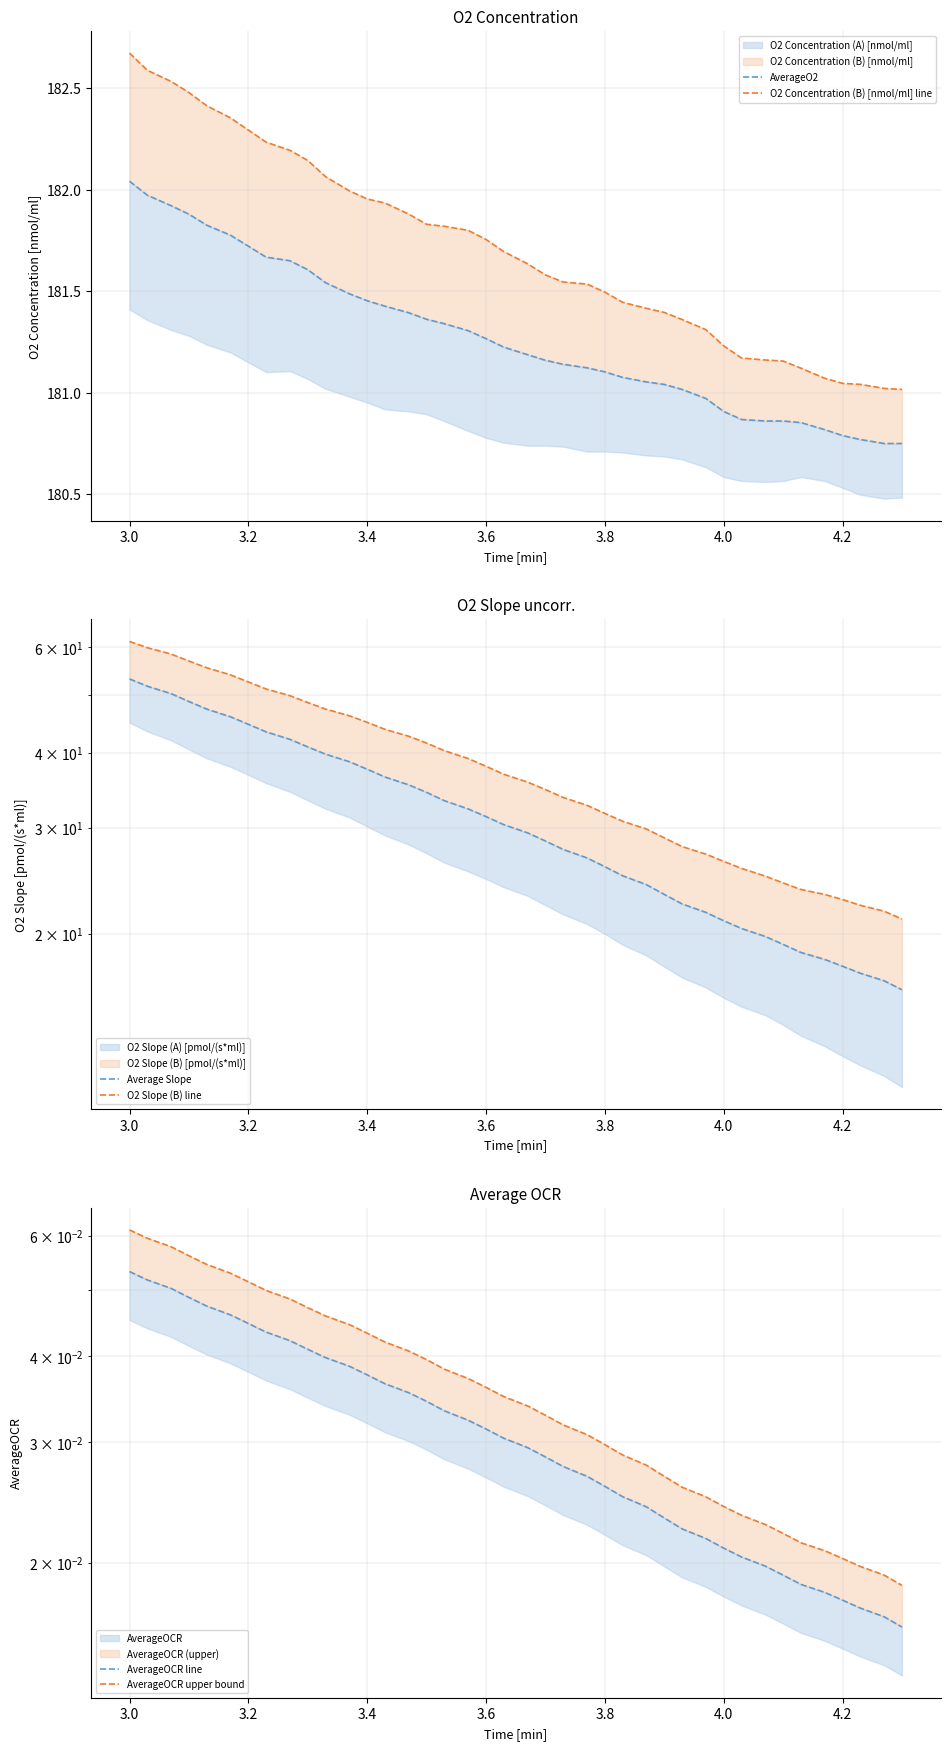

Reading left to right, transcribe all the data shown in this chart.

AverageO2: 182.0	182.0	181.9	181.9	181.8	181.8	181.7	181.7	181.7	181.6	181.5	181.5	181.5	181.4	181.4	181.4	181.3	181.3	181.3	181.2	181.2	181.2	181.1	181.1	181.1	181.1	181.1	181.0	181.0	181.0	180.9	180.9	180.9	180.9	180.9	180.8	180.8	180.8	180.7	180.7
O2 Concentration (B) [nmol/ml] line: 182.7	182.6	182.5	182.5	182.4	182.4	182.3	182.2	182.2	182.1	182.1	182.0	182.0	181.9	181.9	181.8	181.8	181.8	181.8	181.7	181.6	181.6	181.5	181.5	181.5	181.4	181.4	181.4	181.4	181.3	181.2	181.2	181.2	181.2	181.1	181.1	181.0	181.0	181.0	181.0
Average Slope: 53.2	51.7	50.3	48.8	47.4	46.0	44.7	43.4	42.2	41.0	39.8	38.7	37.6	36.5	35.4	34.4	33.3	32.3	31.4	30.4	29.5	28.6	27.6	26.8	25.9	25.0	24.2	23.3	22.4	21.7	21.0	20.4	19.8	19.2	18.6	18.1	17.7	17.2	16.7	16.1
O2 Slope (B) line: 61.4	60.0	58.5	57.0	55.5	54.0	52.6	51.2	49.9	48.6	47.4	46.2	45.0	43.8	42.7	41.6	40.4	39.2	38.0	36.9	35.8	34.8	33.7	32.7	31.7	30.8	29.9	28.9	28.0	27.2	26.4	25.7	25.0	24.3	23.7	23.3	22.8	22.3	21.8	21.2
AverageOCR line: 0.1	0.1	0.1	0.0	0.0	0.0	0.0	0.0	0.0	0.0	0.0	0.0	0.0	0.0	0.0	0.0	0.0	0.0	0.0	0.0	0.0	0.0	0.0	0.0	0.0	0.0	0.0	0.0	0.0	0.0	0.0	0.0	0.0	0.0	0.0	0.0	0.0	0.0	0.0	0.0
AverageOCR upper bound: 0.1	0.1	0.1	0.1	0.1	0.1	0.1	0.0	0.0	0.0	0.0	0.0	0.0	0.0	0.0	0.0	0.0	0.0	0.0	0.0	0.0	0.0	0.0	0.0	0.0	0.0	0.0	0.0	0.0	0.0	0.0	0.0	0.0	0.0	0.0	0.0	0.0	0.0	0.0	0.0